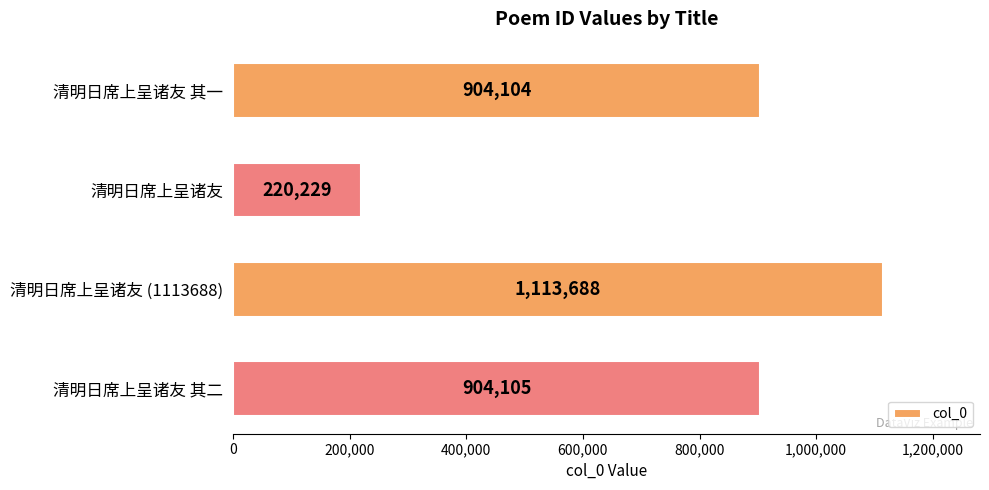

What is the difference between the second highest and minimum values?

683876